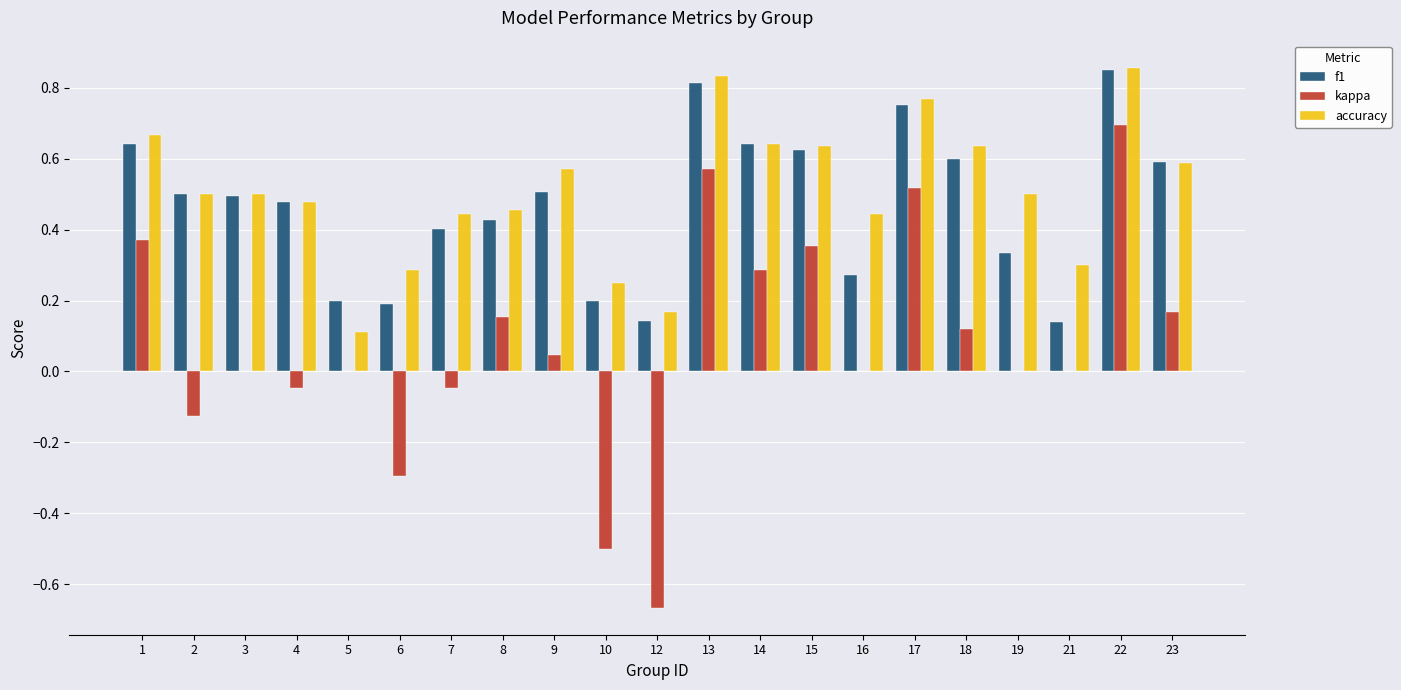

At which label is accuracy closest to 0?

5